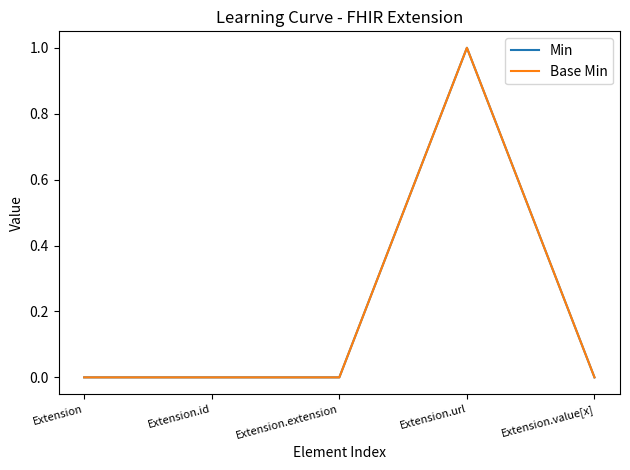

Is this an area chart (filled region under the line)?

No